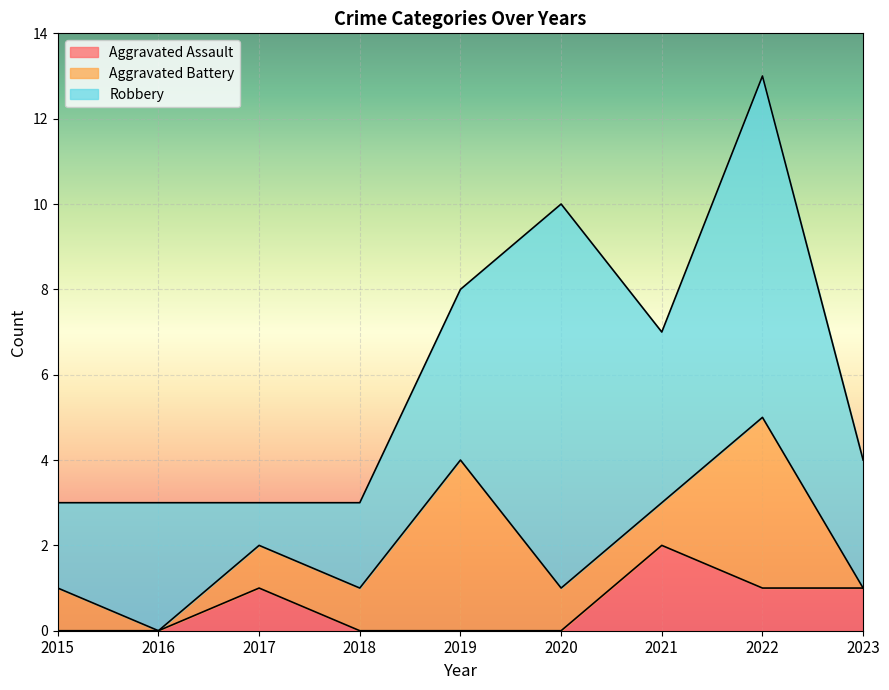

What is the value of the Aggravated Battery point at the 5th from the left?

4